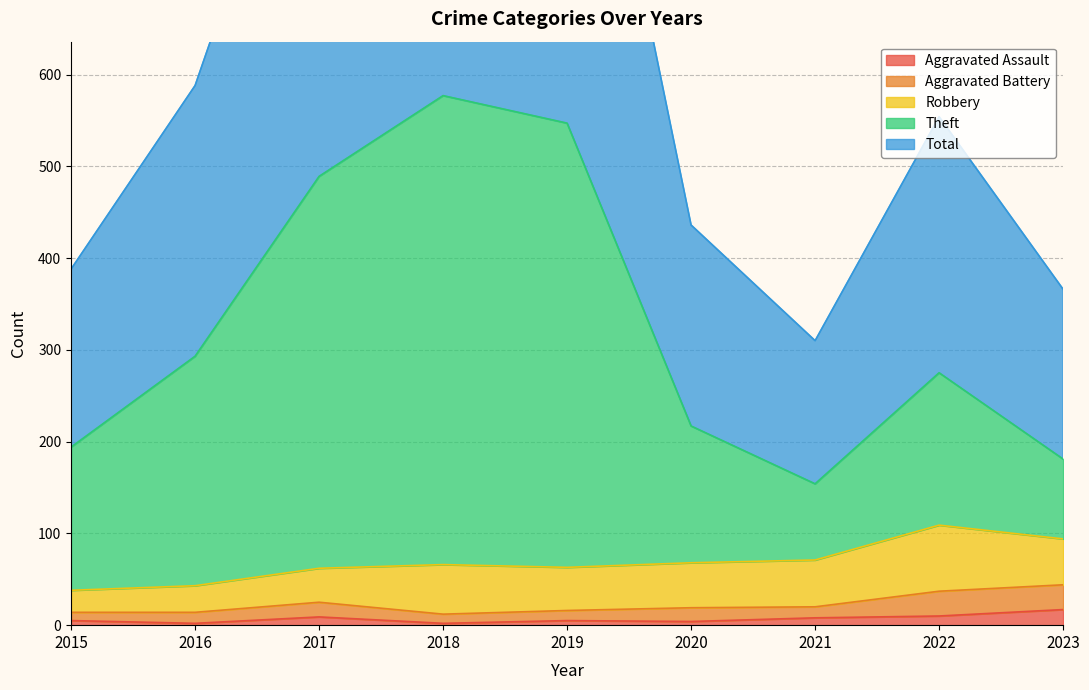

What is the average value of the Aggravated Assault series?

7